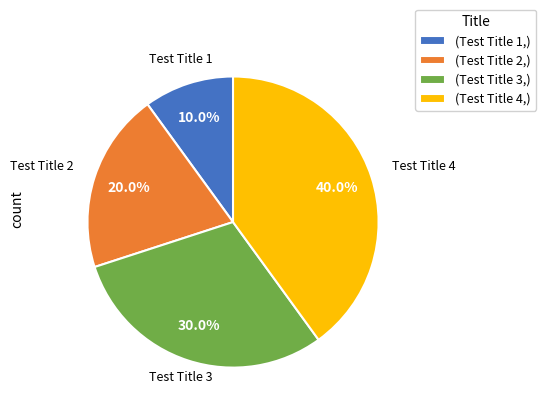

Between (Test Title 3,) and (Test Title 2,), which is larger?

(Test Title 3,)